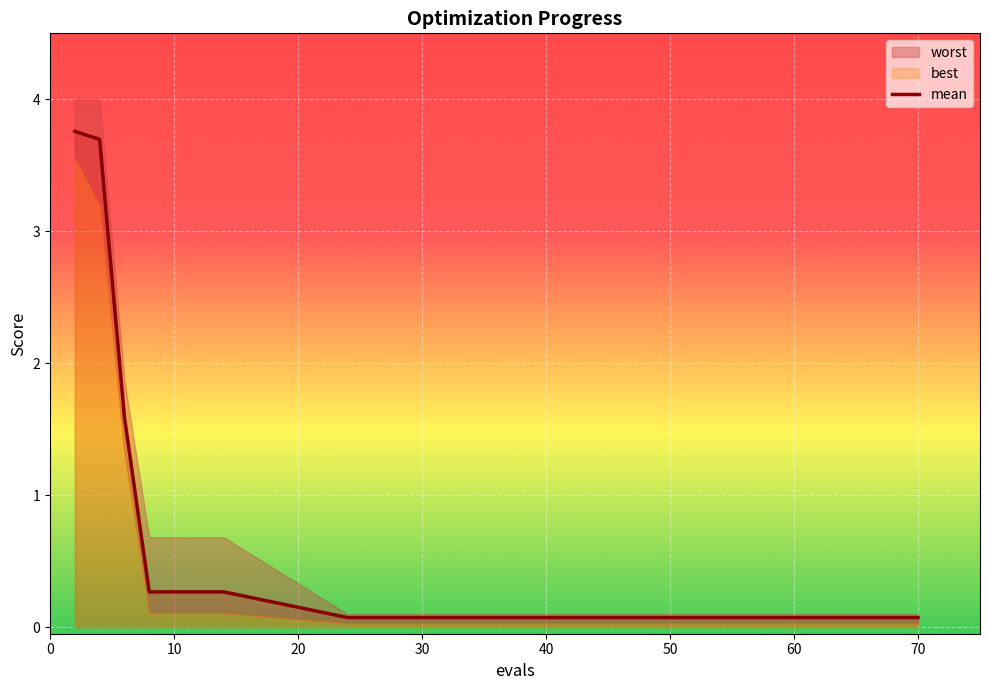

True or false: mean and best cross at least once.

False